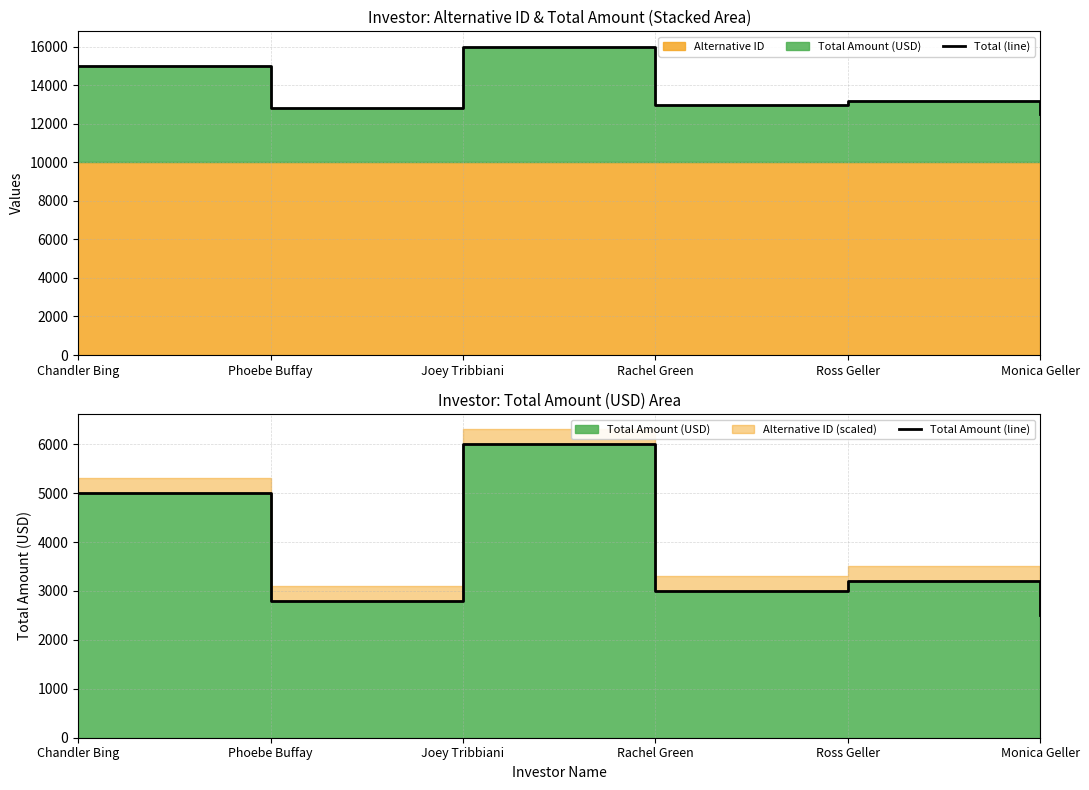

What is the spread (max minus min) of values at Ross Geller?

10005